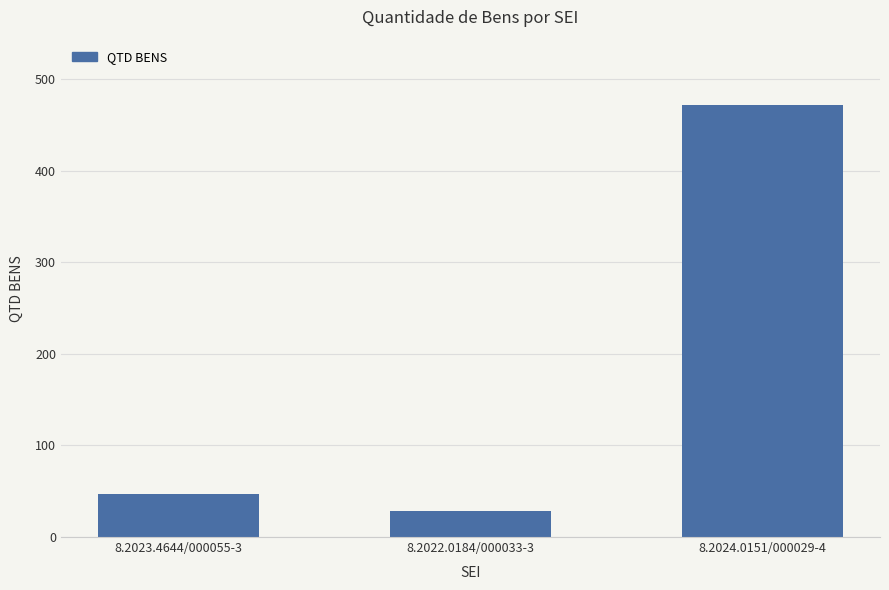

The value at 8.2024.0151/000029-4 is 472. True or false?

True